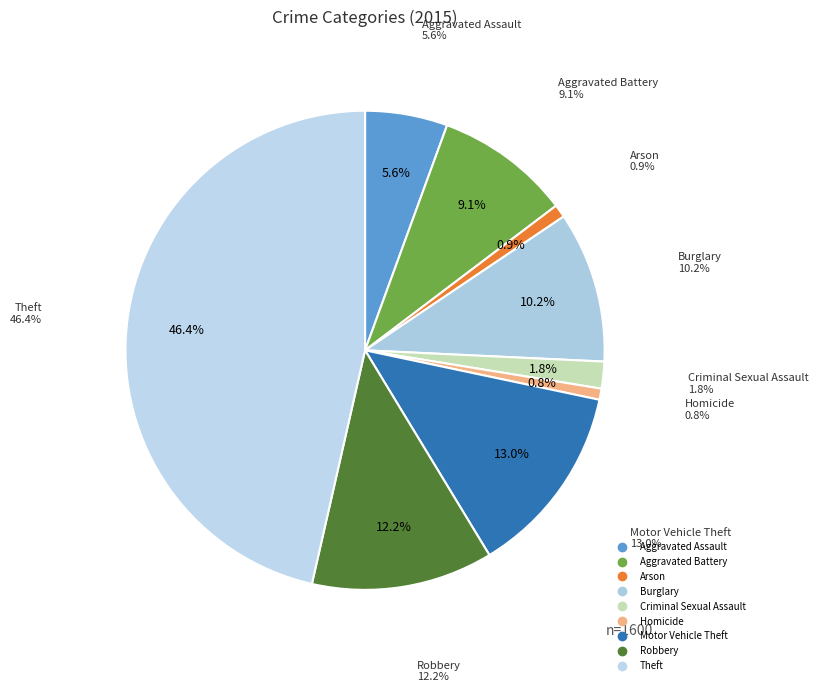

Combined, do Burglary and Robbery account for over 50%?

No